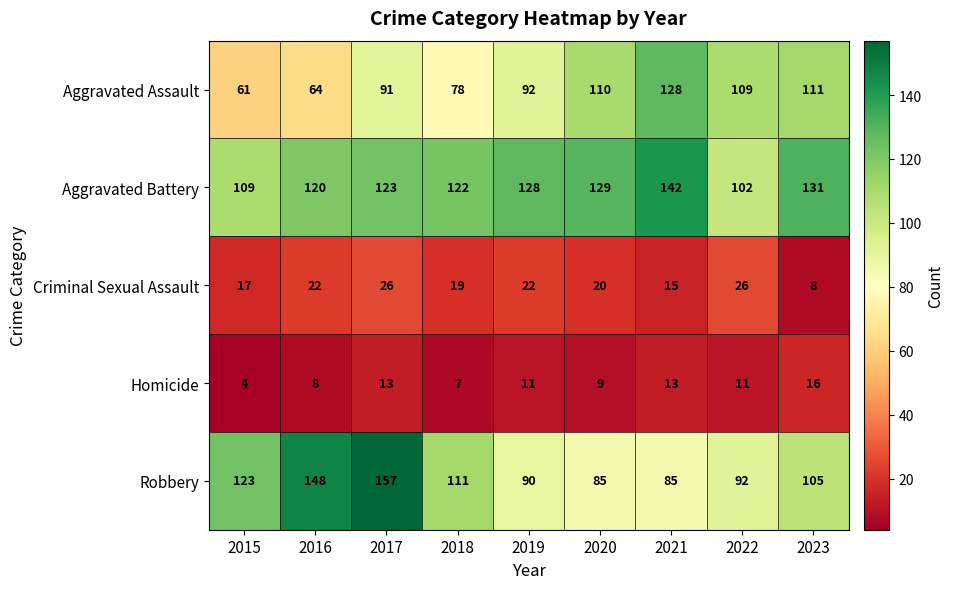

At how many categories does at least one series exceed 60?

9